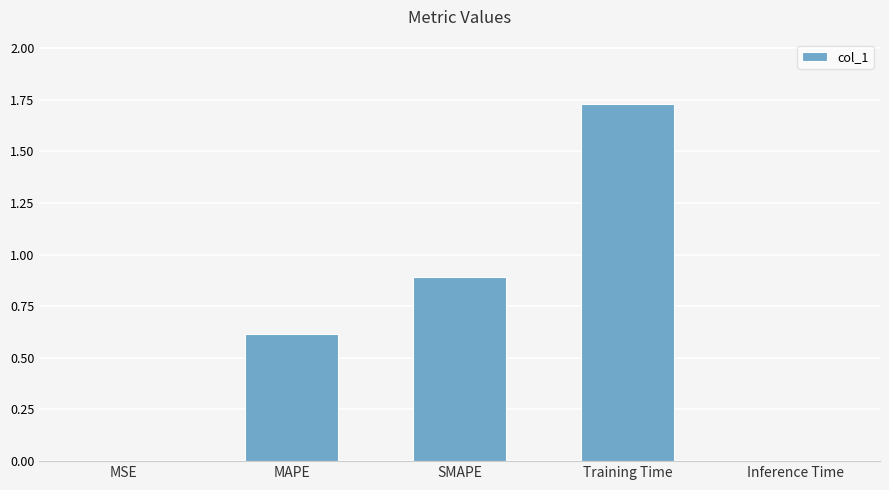

Read the value at SMAPE.

0.9